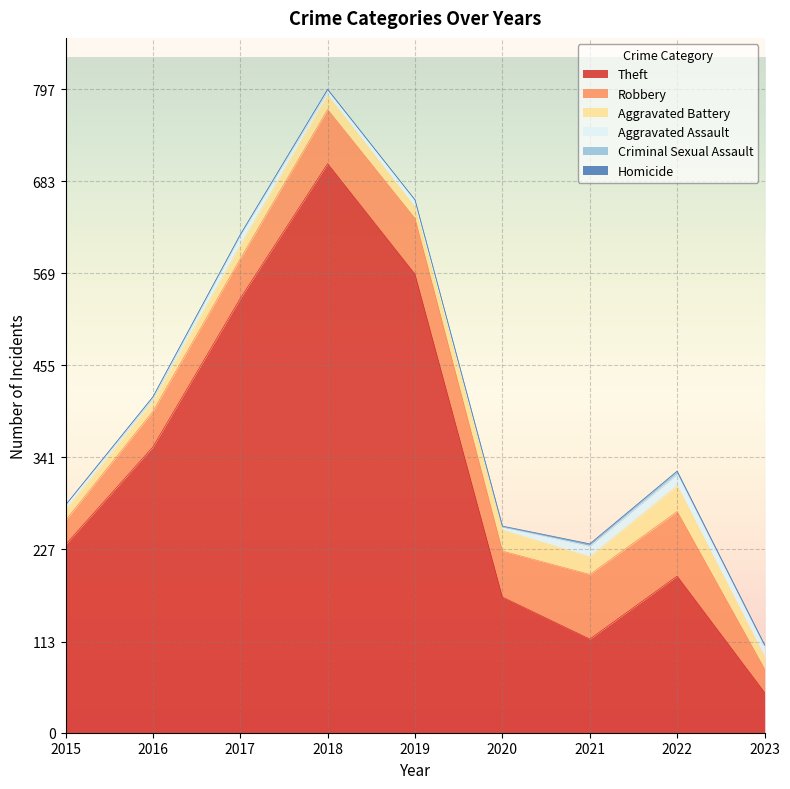

What is the highest value of the Criminal Sexual Assault series?

4